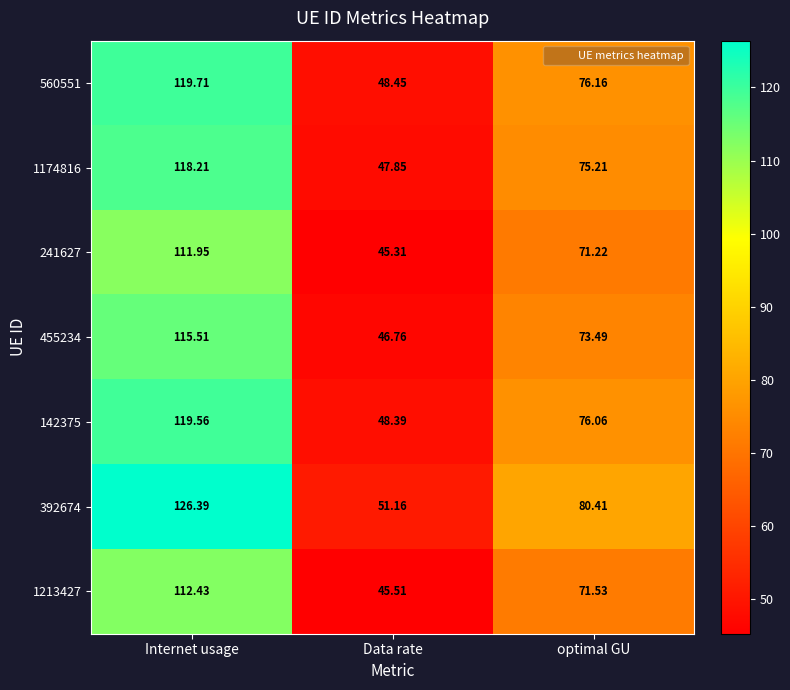

At which category does the chart reach its peak across all series?

Internet usage